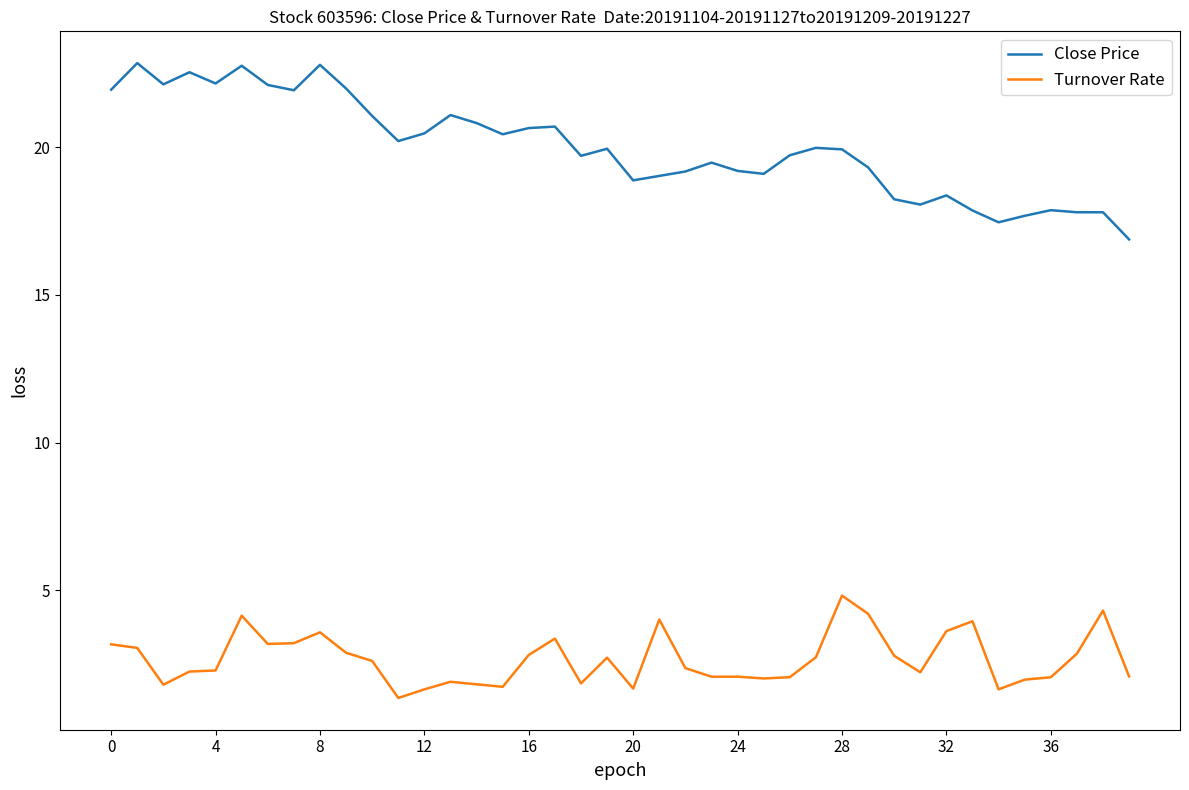

Which series has the largest total across all categories?

Close Price